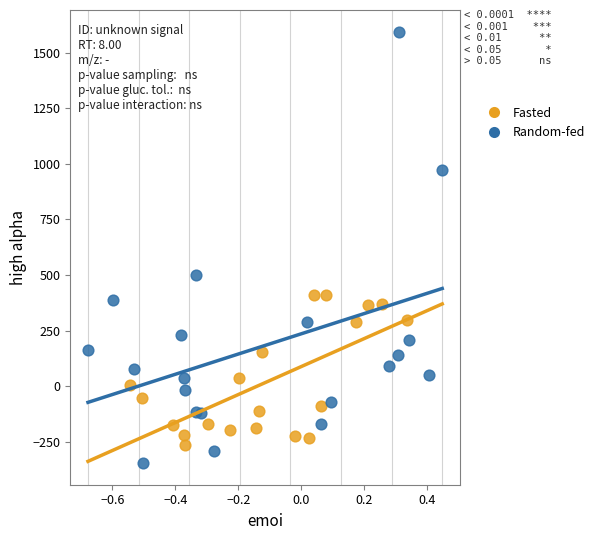

Which series contains the highest Y value?

Random-fed